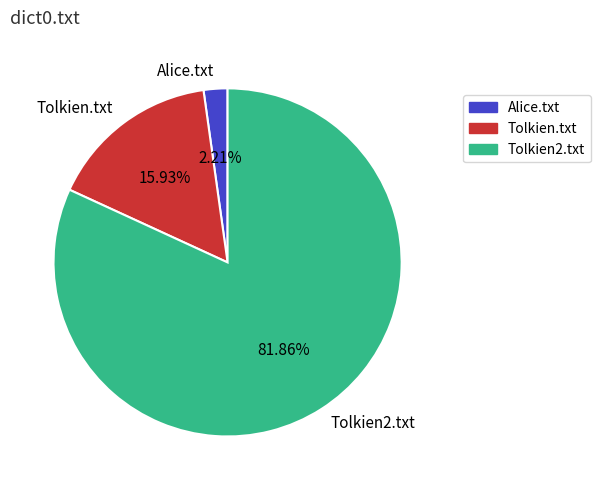

Is it true that Alice.txt is 2% of the pie?

True